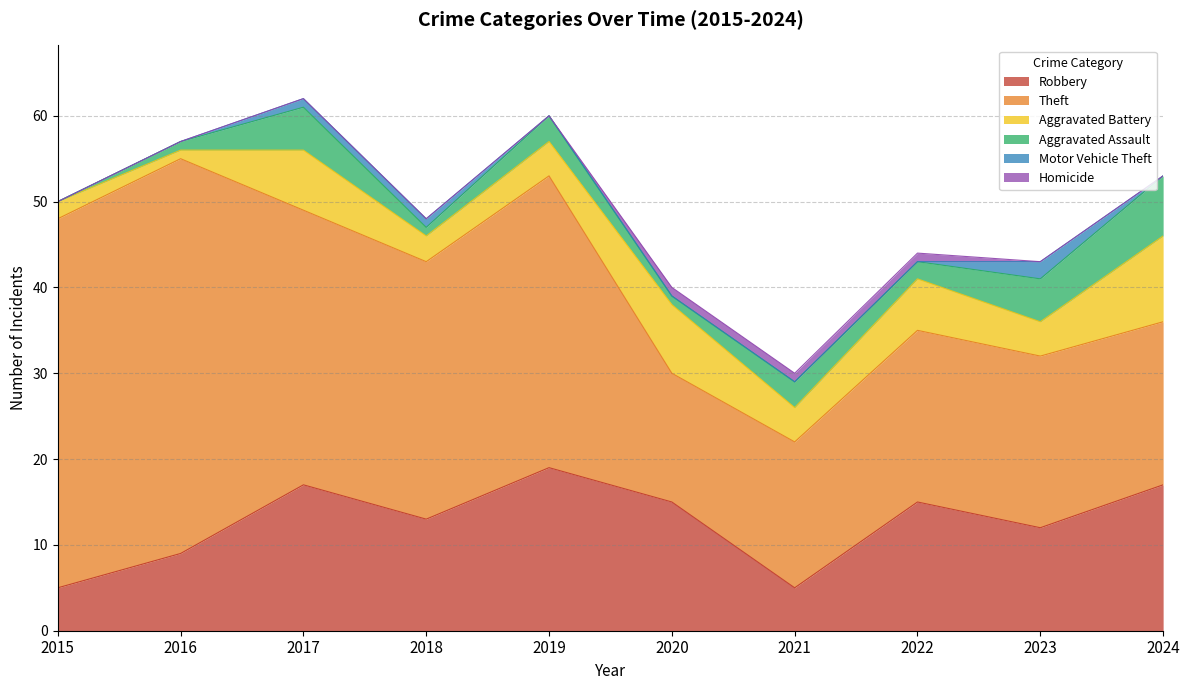

Between 2020 and 2022, which is larger?

2020